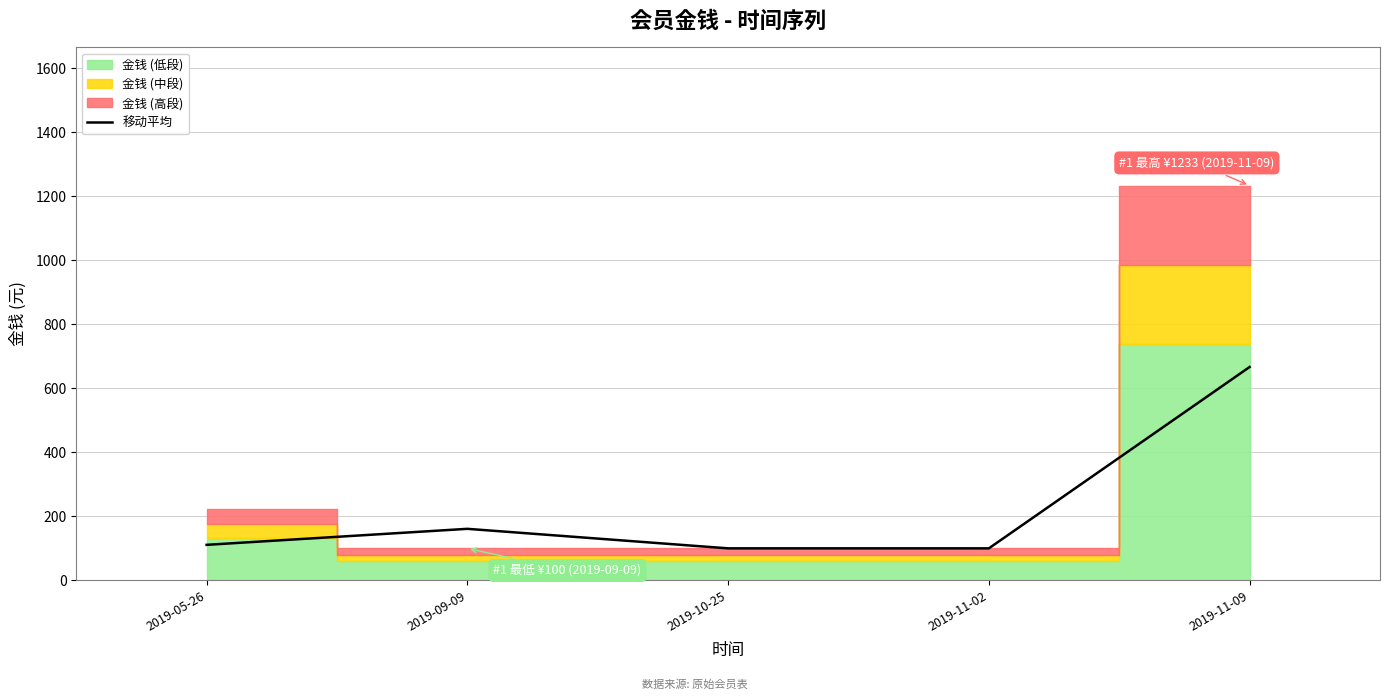

What is the minimum value for 移动平均?

100.0